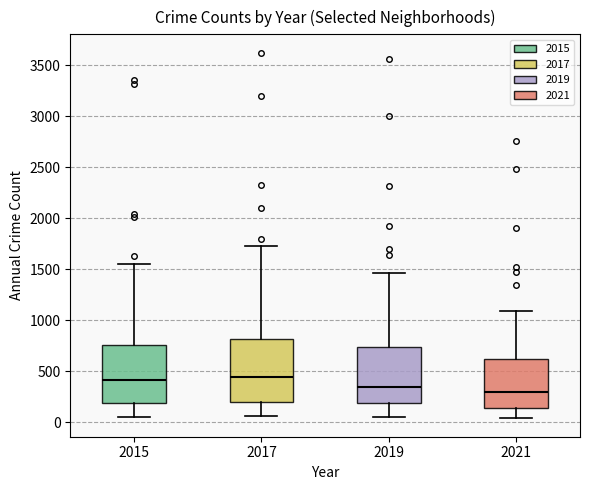

Reading left to right, read every box against the y-axis: the position of its median line, the range the box covers, and the ends of its whiskers. The values are not printed on the chart, so give them approximately, as read against the axis.

2015: median 400, box 200 to 750, whiskers 50 to 1550
2017: median 450, box 200 to 800, whiskers 50 to 1750
2019: median 350, box 200 to 750, whiskers 50 to 1450
2021: median 300, box 150 to 600, whiskers 50 to 1100